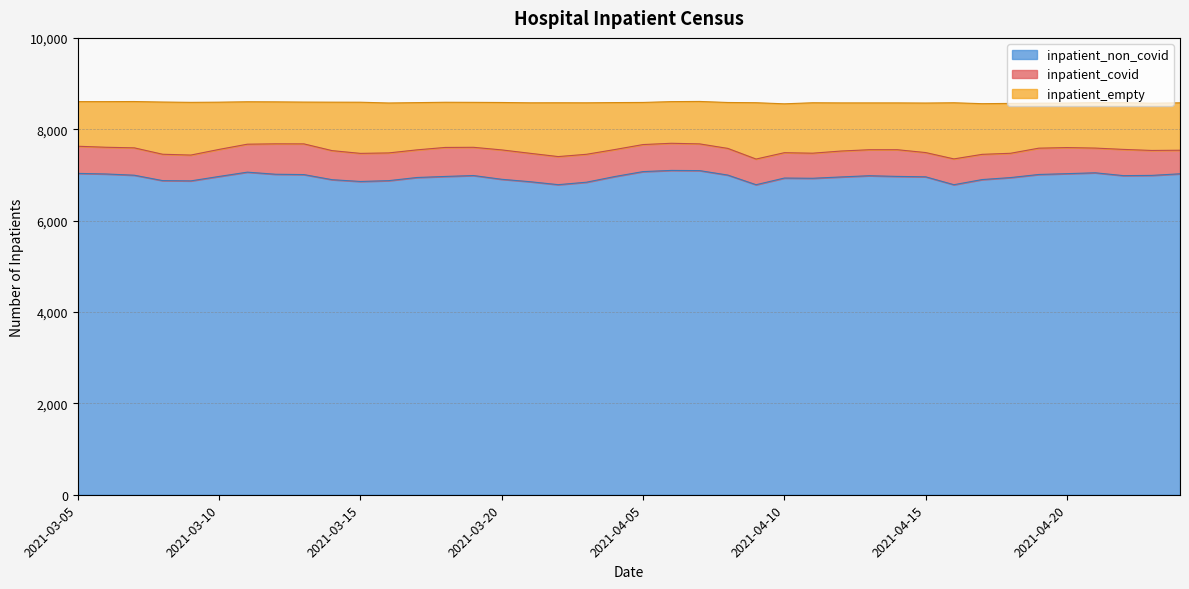

What position from the right is 2021-03-12?

33